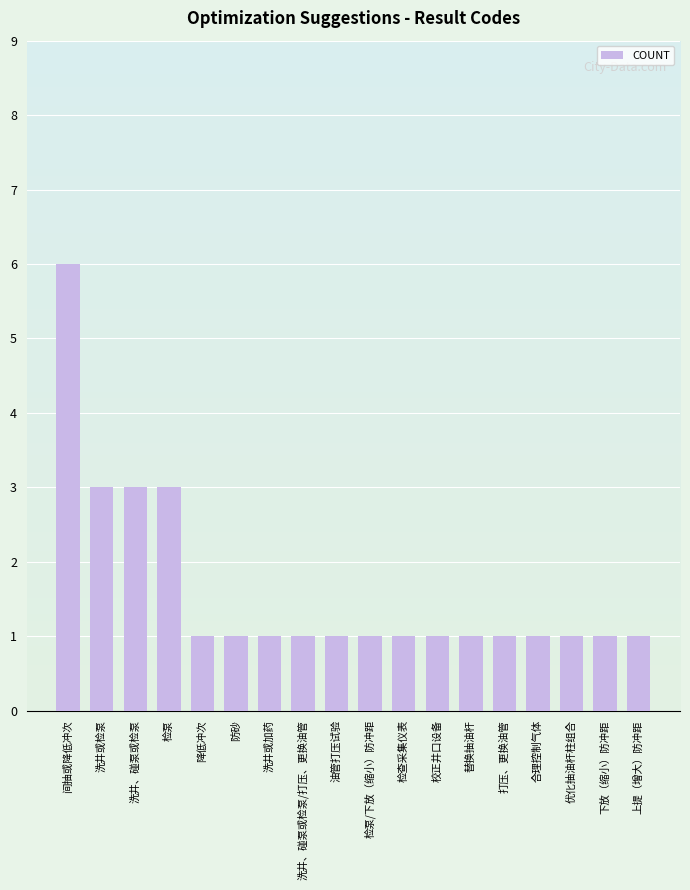

What value does the data have at 检泵/下放（缩小）防冲距?

1